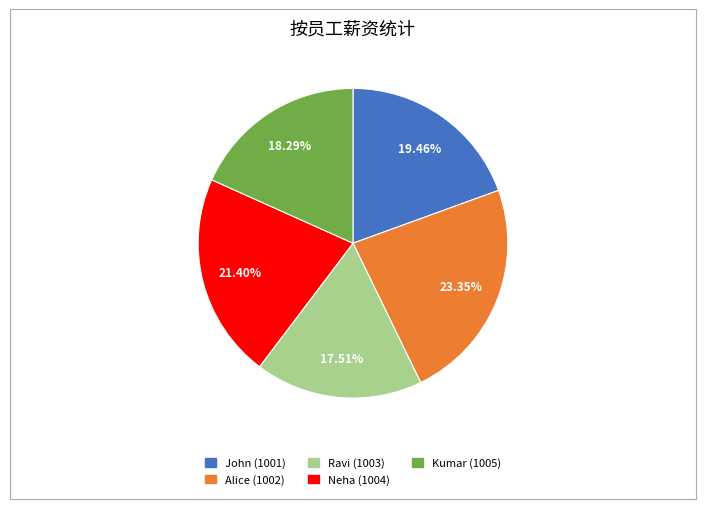

Which slice is the largest?

Alice (1002)